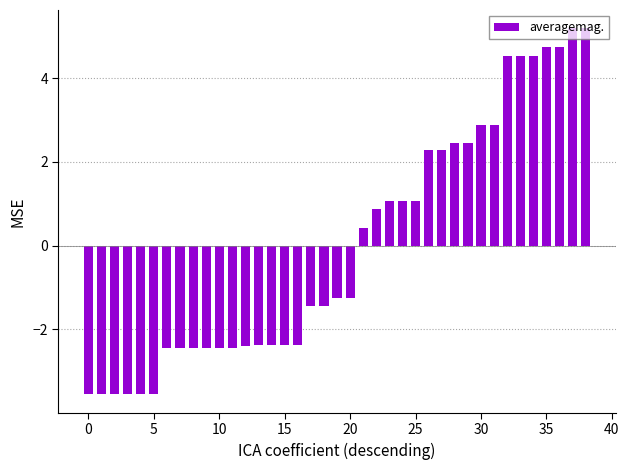

What is the smallest value displayed?

-3.6